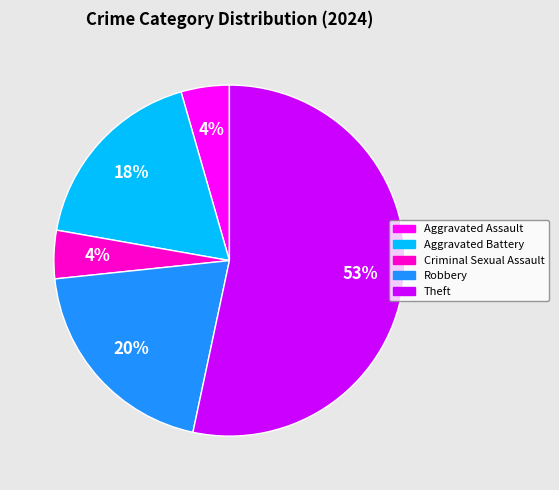

What is the largest slice in the pie chart?

Theft